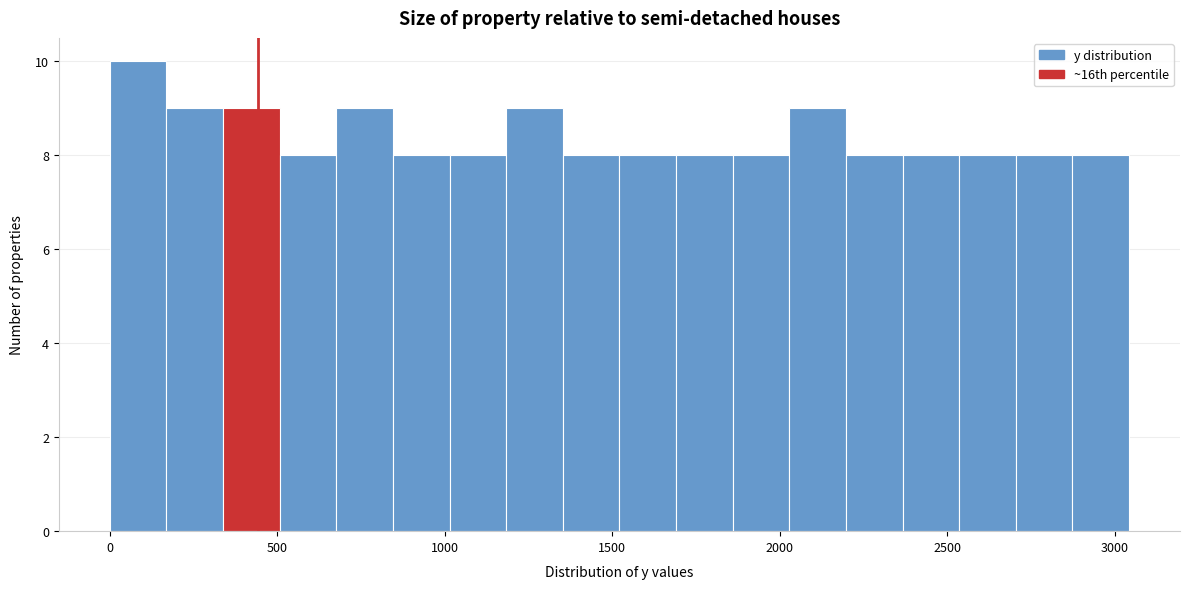

Read against the x-axis, roughly where is the centre of the tallest bar?

100